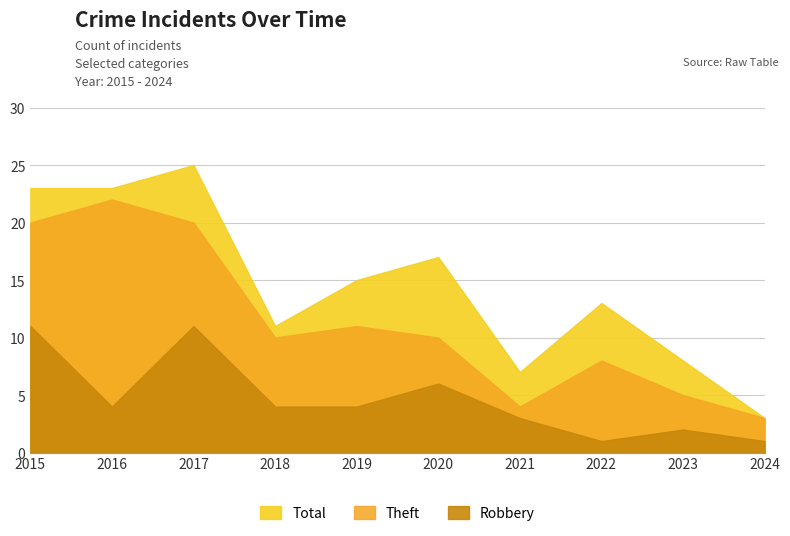

What is the sum of all Theft values?

66